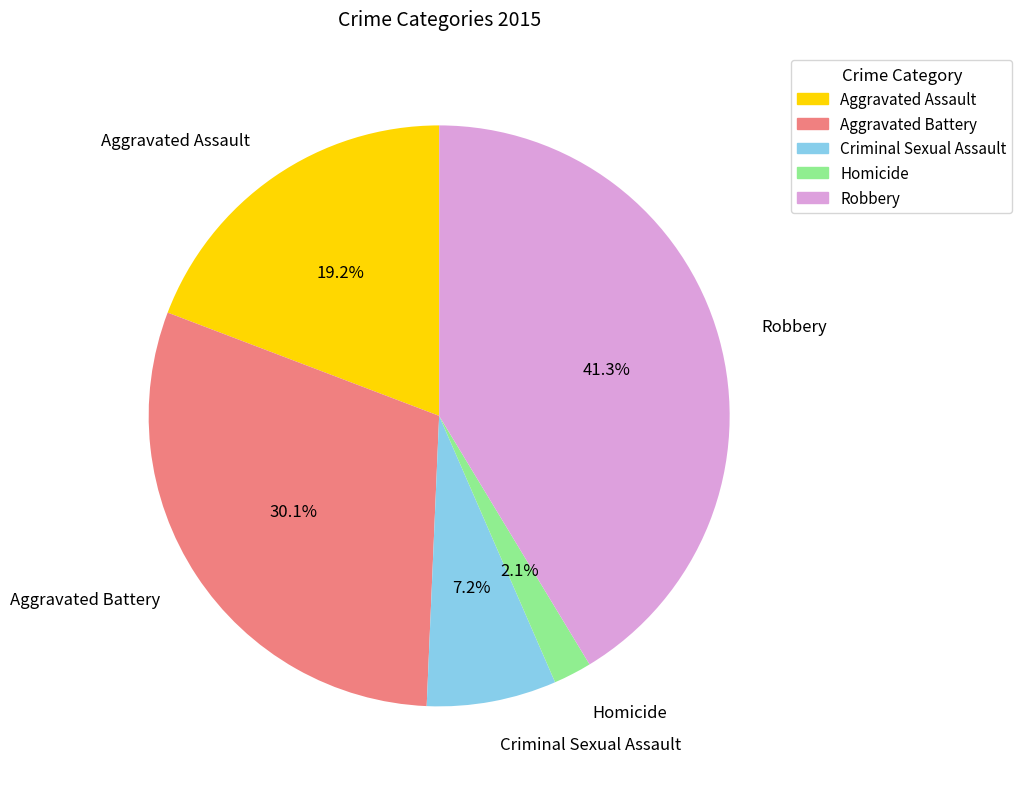

Which has a higher value, Criminal Sexual Assault or Robbery?

Robbery